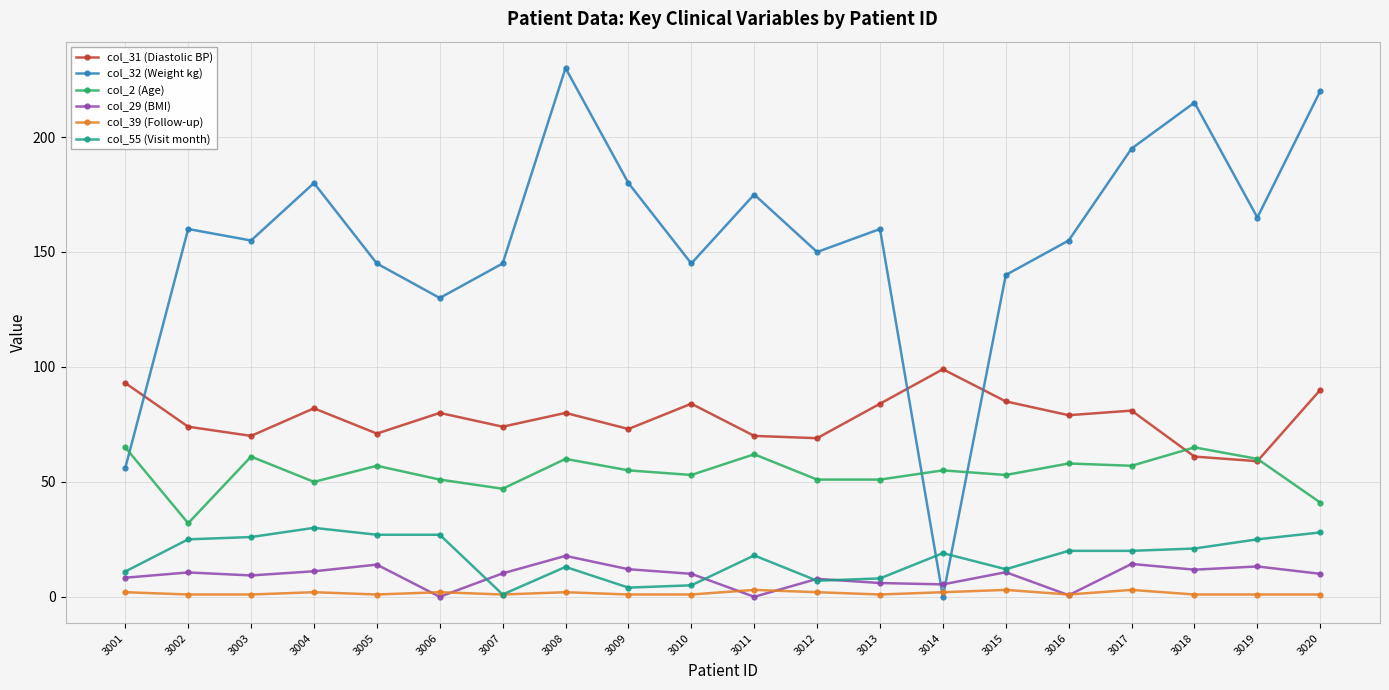

What is the difference between the col_32 (Weight kg) values at 3010 and 3019?

20.0